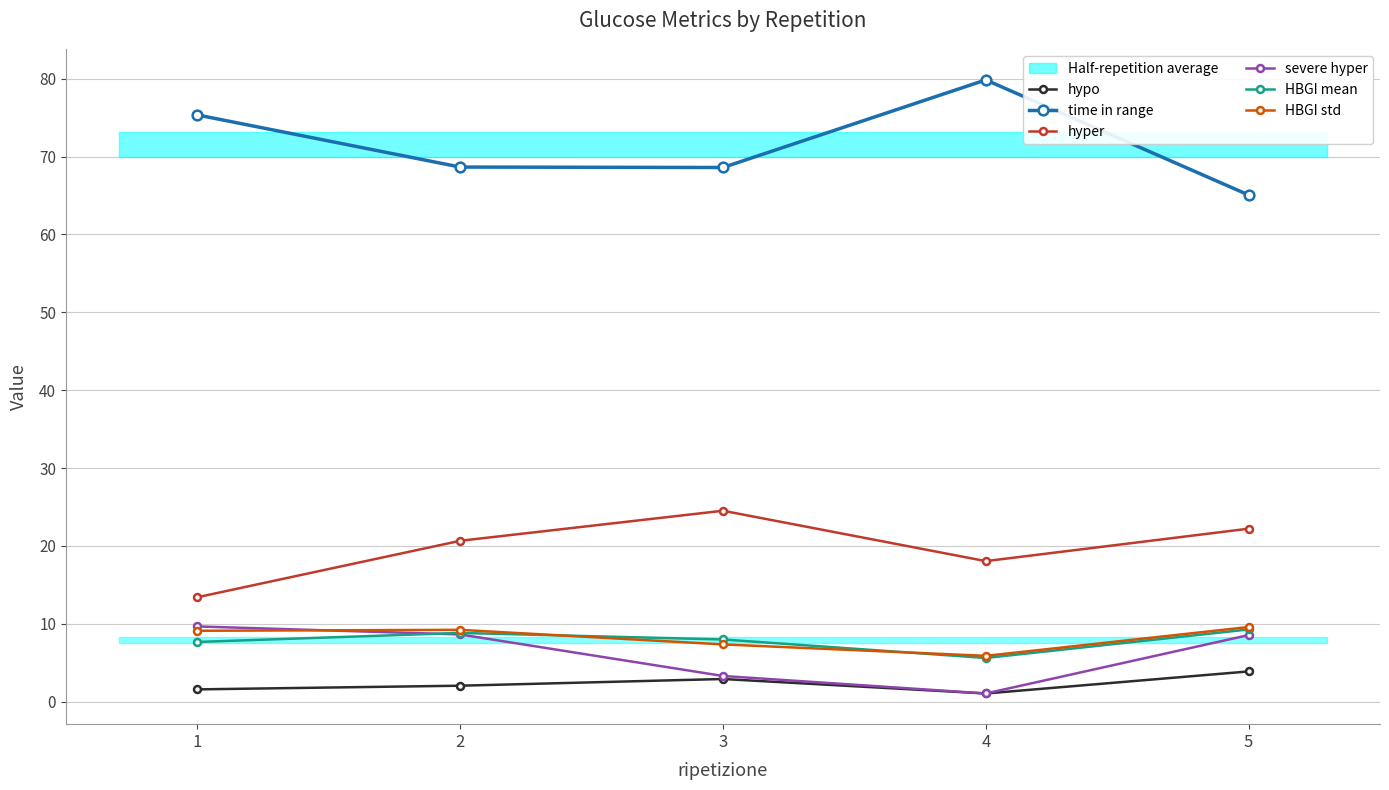

What is the highest value of the severe hyper series?

9.7